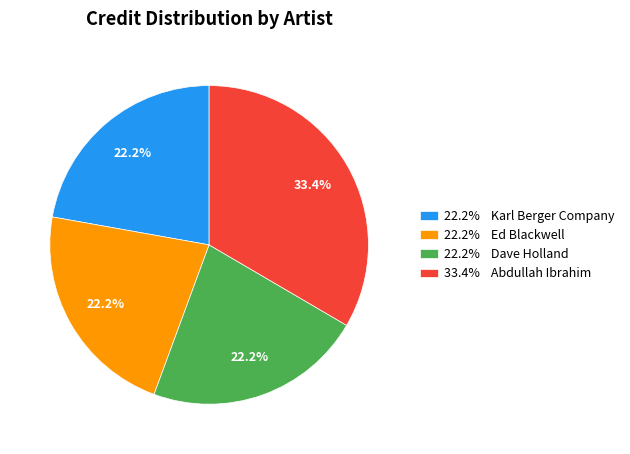

How many slices are in this pie chart?

4